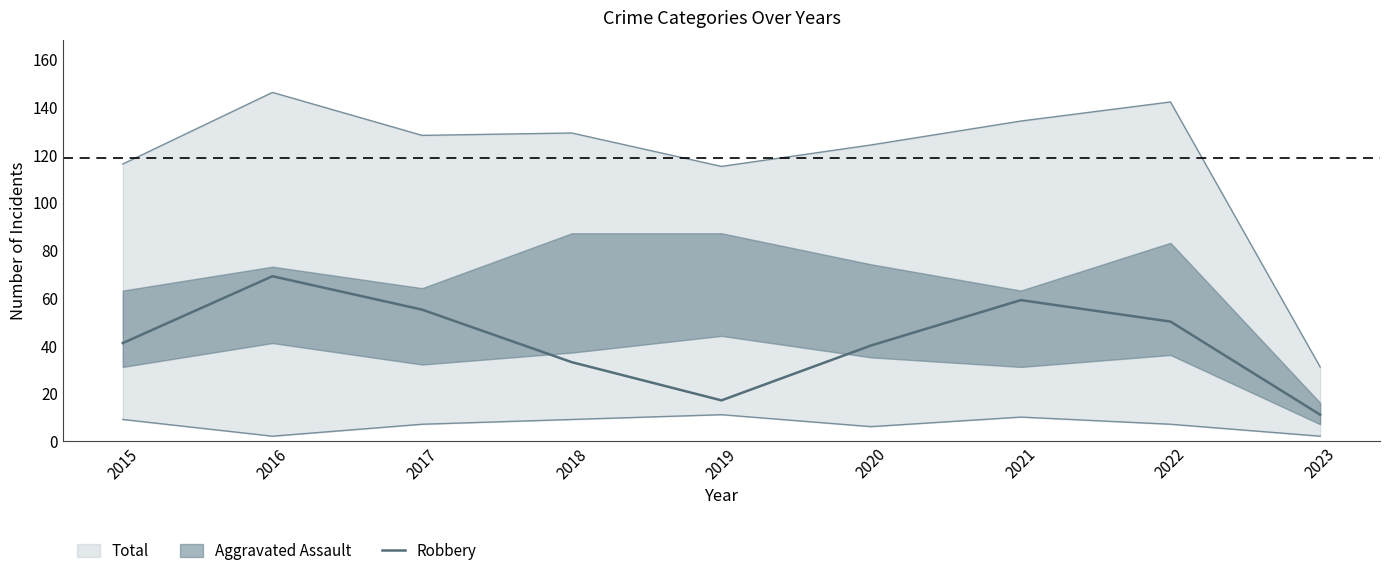

Reading right to left, extract all data points from this chart.

2023=11	2022=50	2021=59	2020=40	2019=17	2018=33	2017=55	2016=69	2015=41